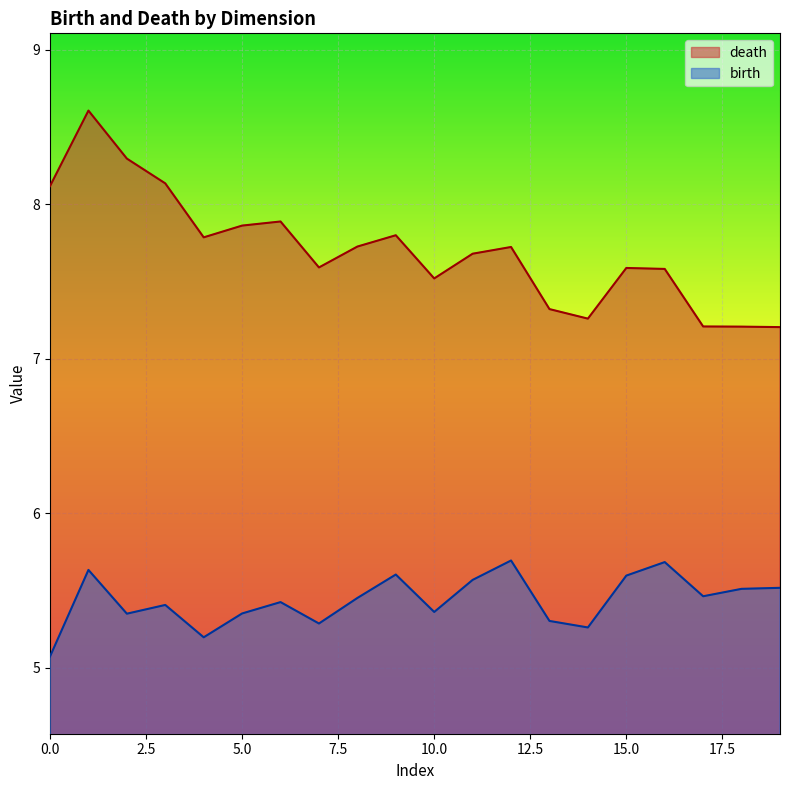

Which series has the widest spread of values?

death